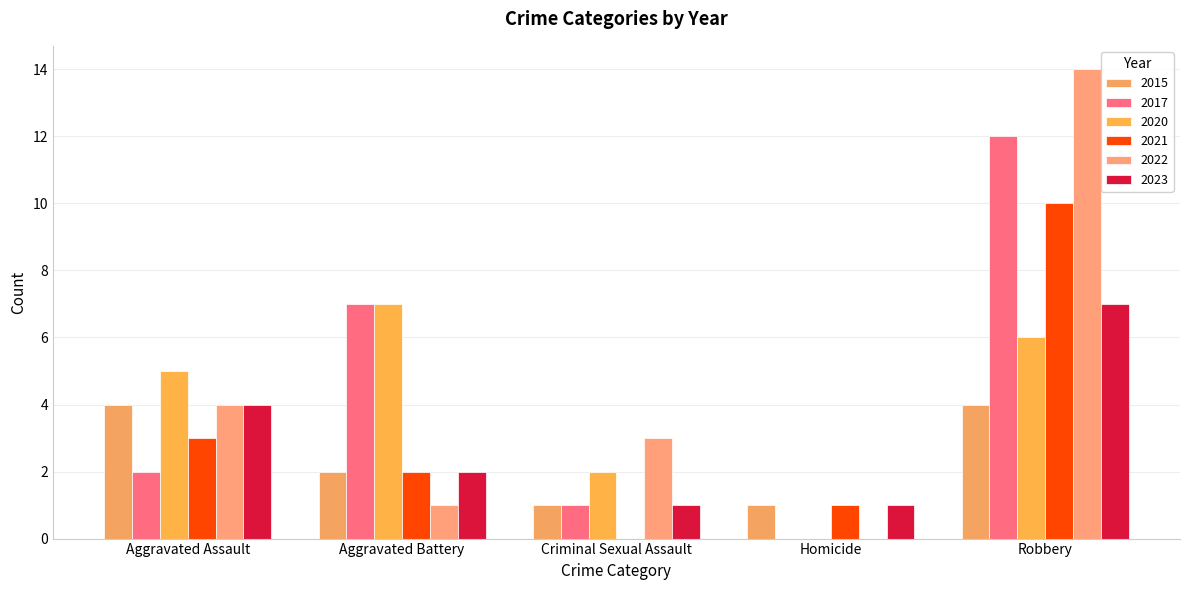

How many groups of bars are there?

5